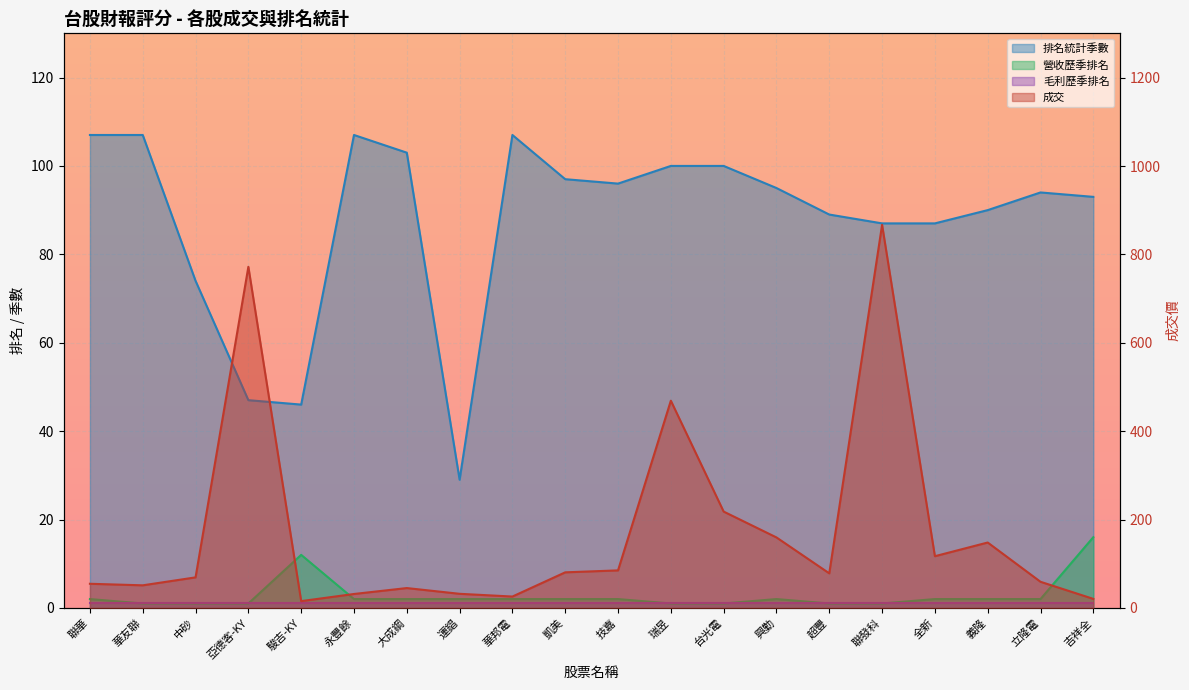

What is the minimum value shown in the chart?

1.0